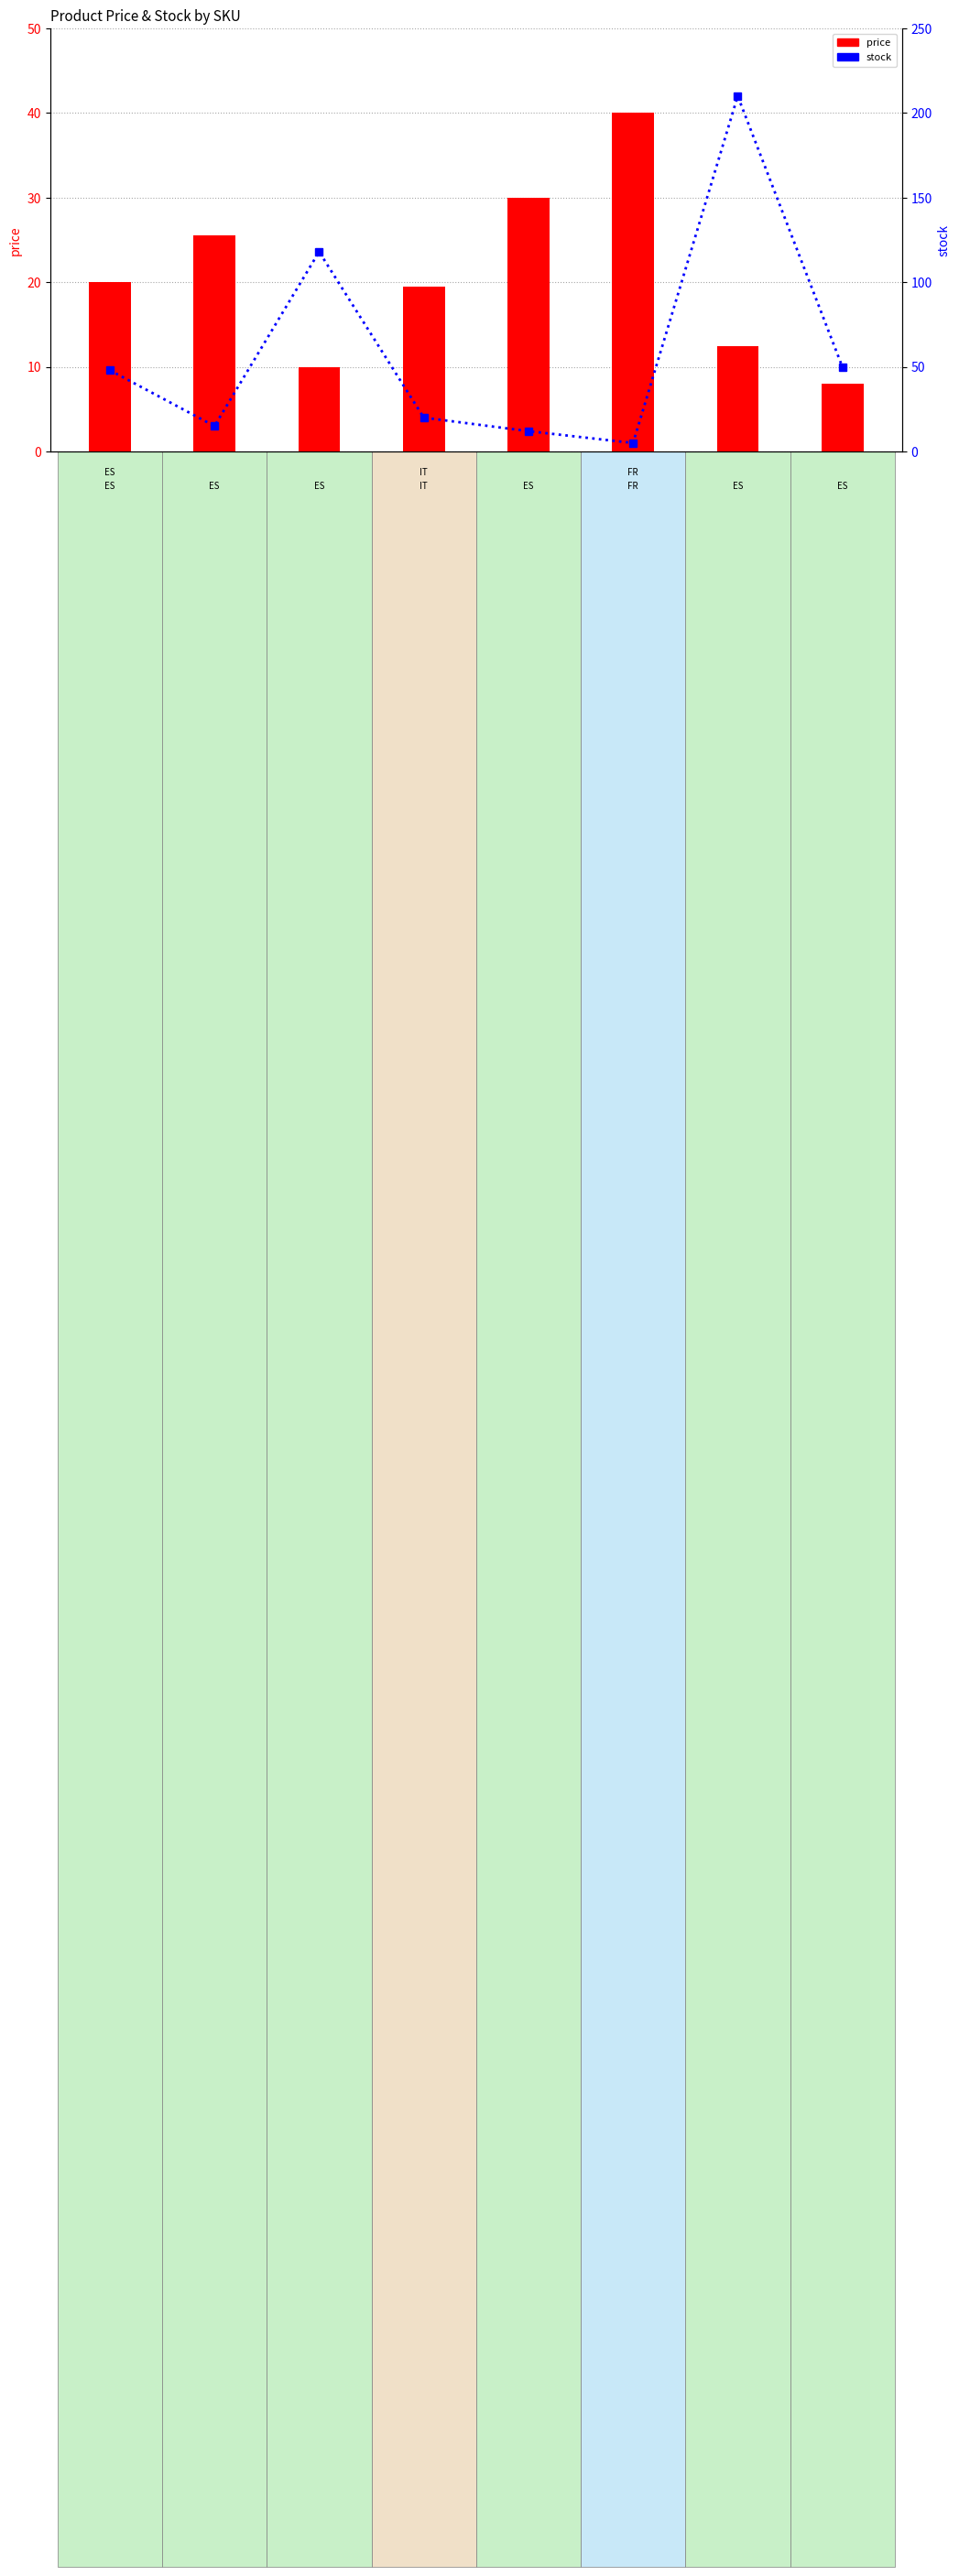

Rank the series by their maximum value, from highest to lowest.

stock, price